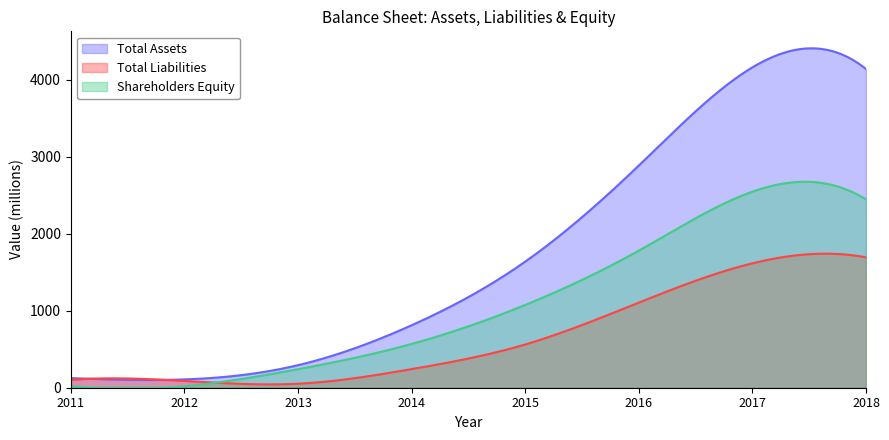

How many data points in Total Liabilities are less than 562?

4